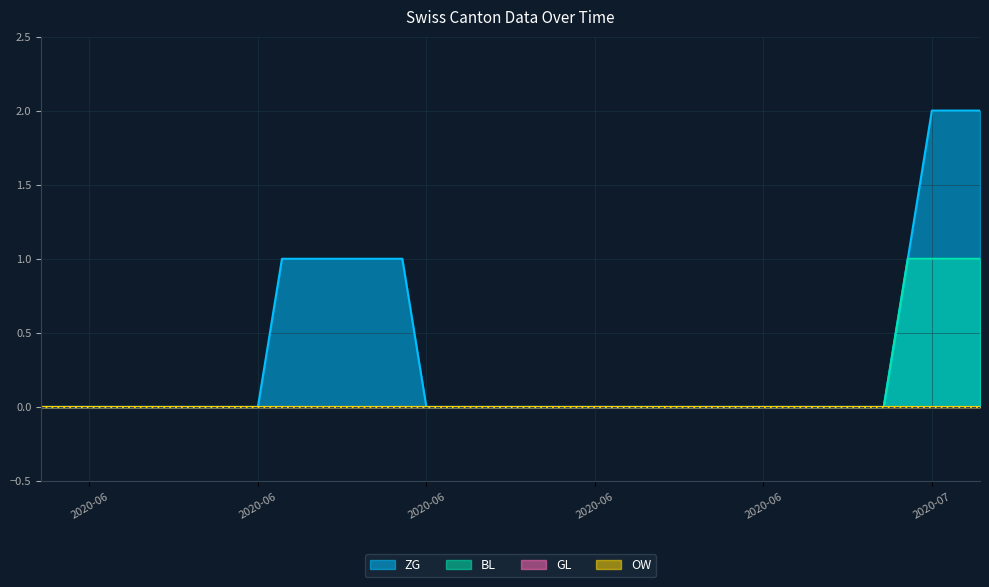

What is the label of the 32nd point from the right?

2020-06-08